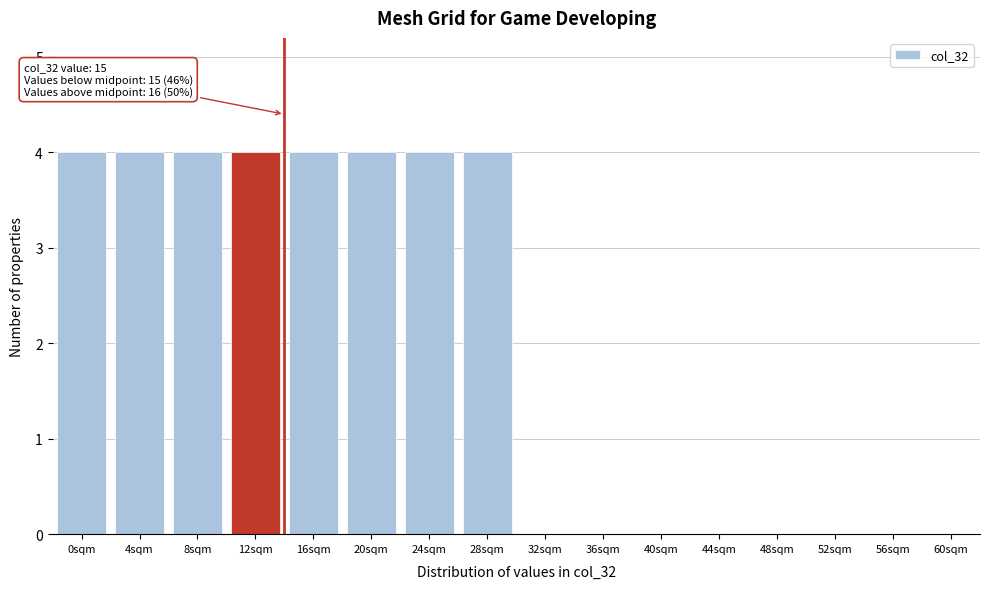

Reading left to right, what are all the values shown in this chart?

0sqm=4	4sqm=4	8sqm=4	12sqm=4	16sqm=4	20sqm=4	24sqm=4	28sqm=4	32sqm=0	36sqm=0	40sqm=0	44sqm=0	48sqm=0	52sqm=0	56sqm=0	60sqm=0